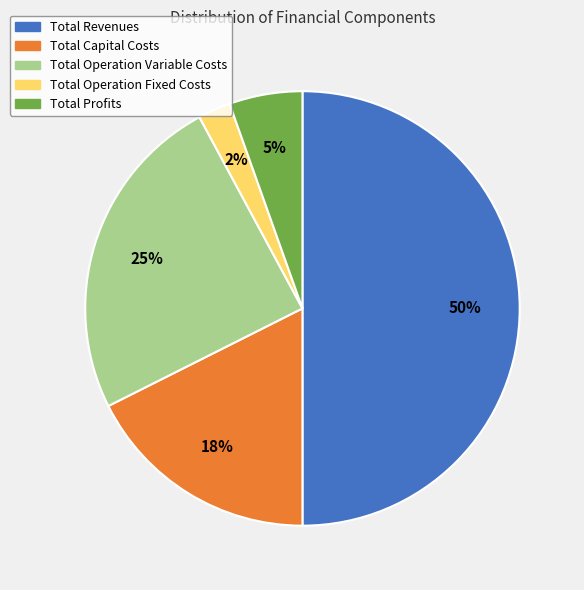

What is the smallest slice in the pie chart?

Total Operation Fixed Costs